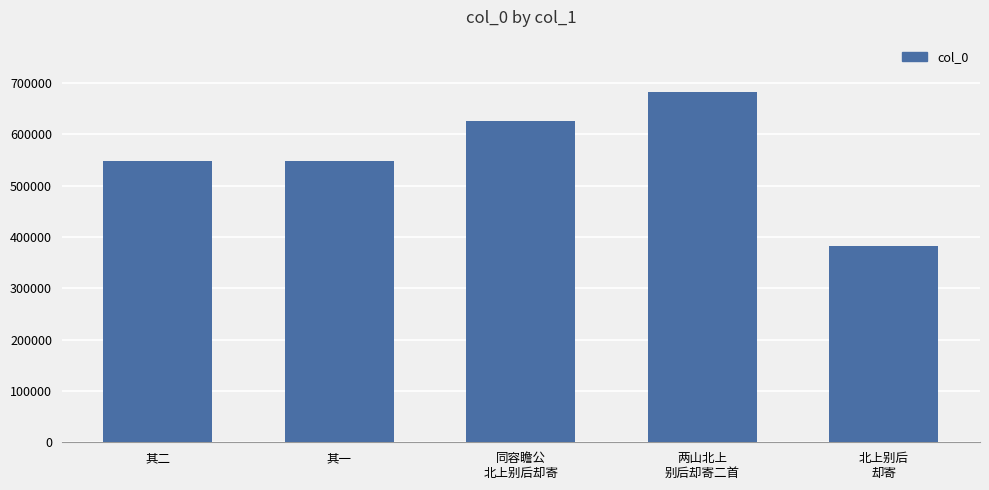

What is the difference between the values at 北上别后
却寄 and 两山北上
别后却寄二首?

298920